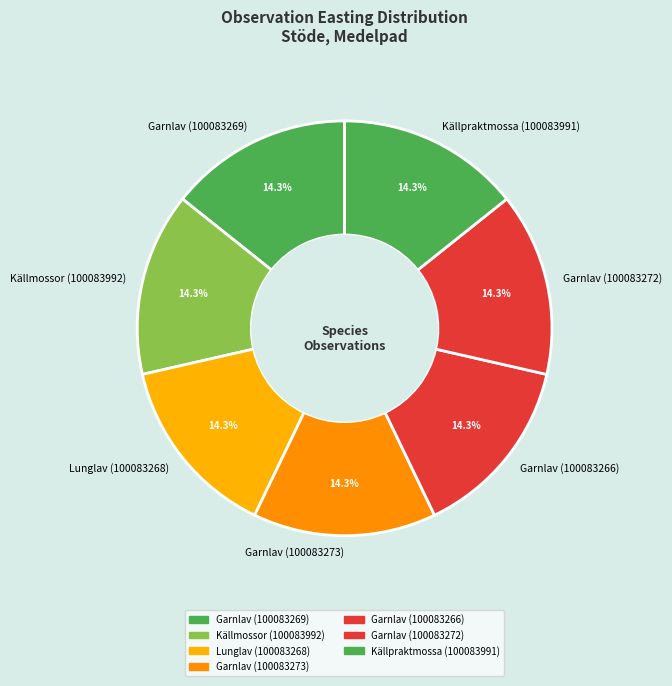

Does Garnlav (100083266) represent more than half of the total?

No